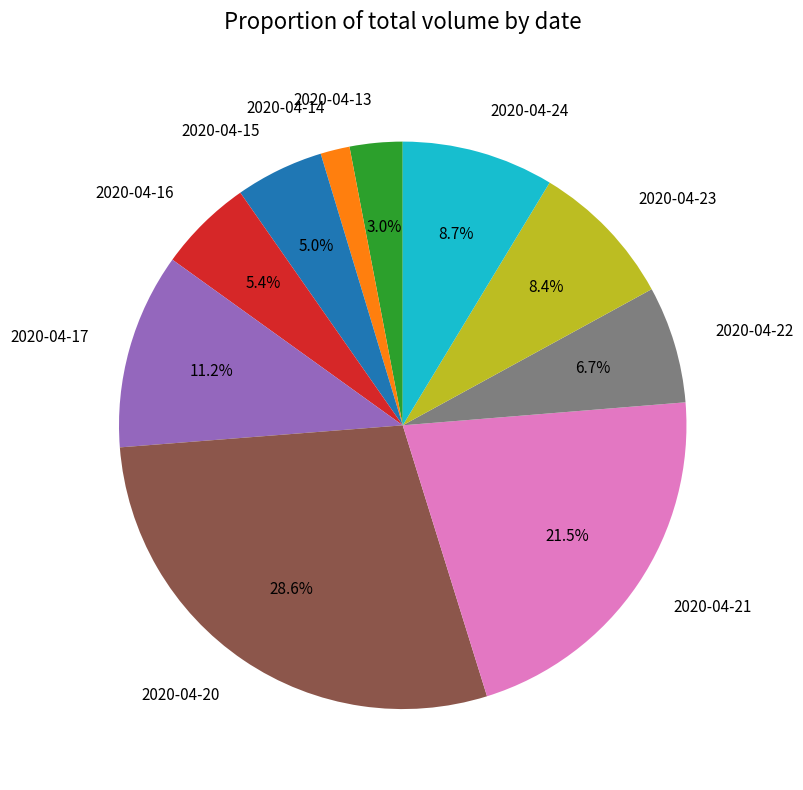

To the nearest percent, what portion does 2020-04-16 represent?

5%